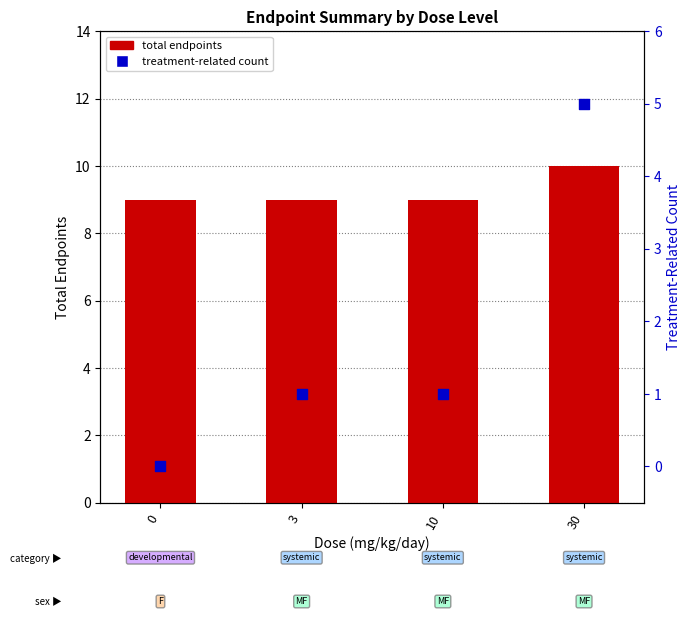

Which series has the largest Y range (max minus min)?

treatment-related count